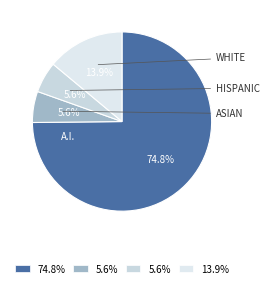

To the nearest percent, what is the difference between the largest and smallest slice percentages?

69%